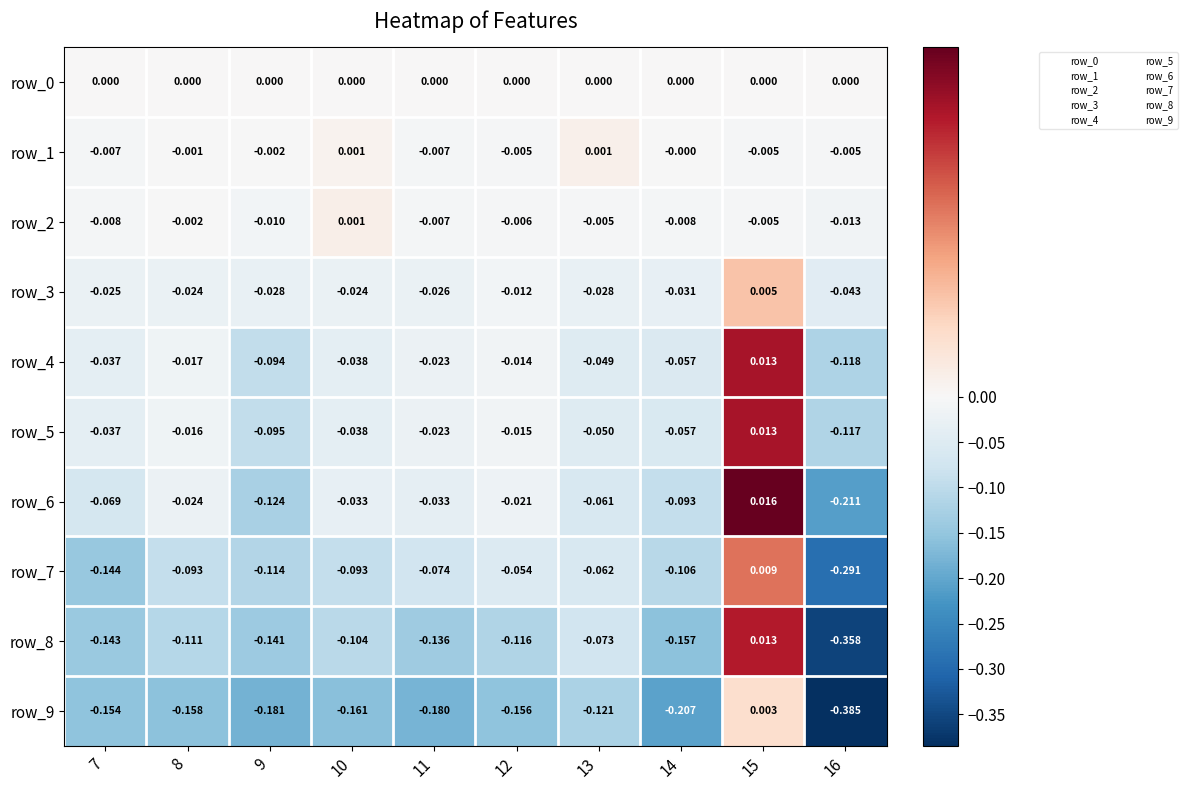

How many positive values does the row_9 series have?

1